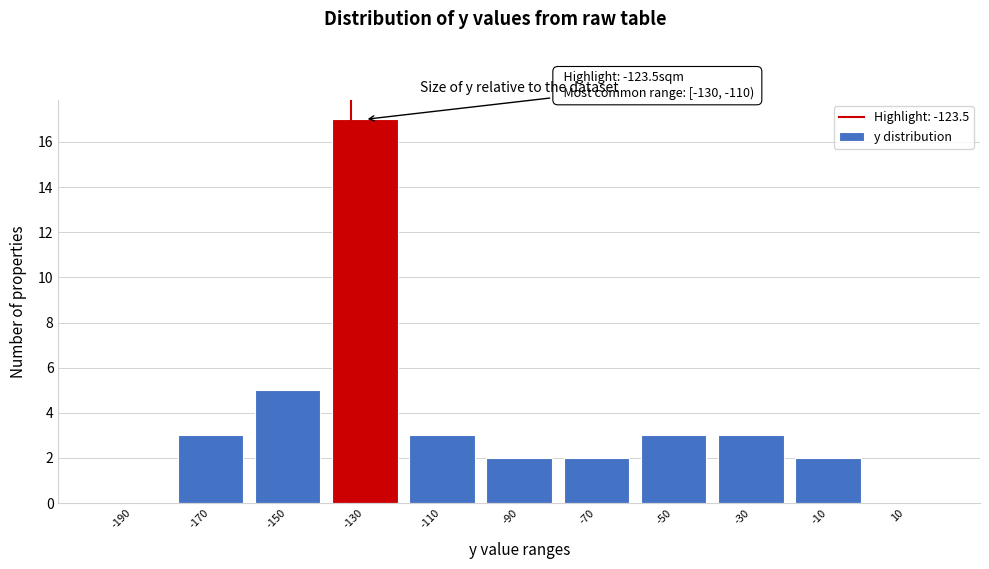

Reading left to right, extract all data points from this chart.

-190=0	-170=3	-150=5	-130=17	-110=3	-90=2	-70=2	-50=3	-30=3	-10=2	10=0